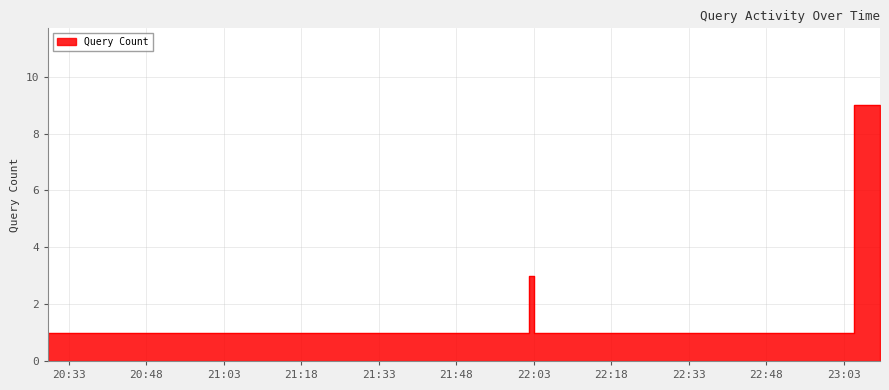

What position from the right is 2019-03-04 23:05:00?

2